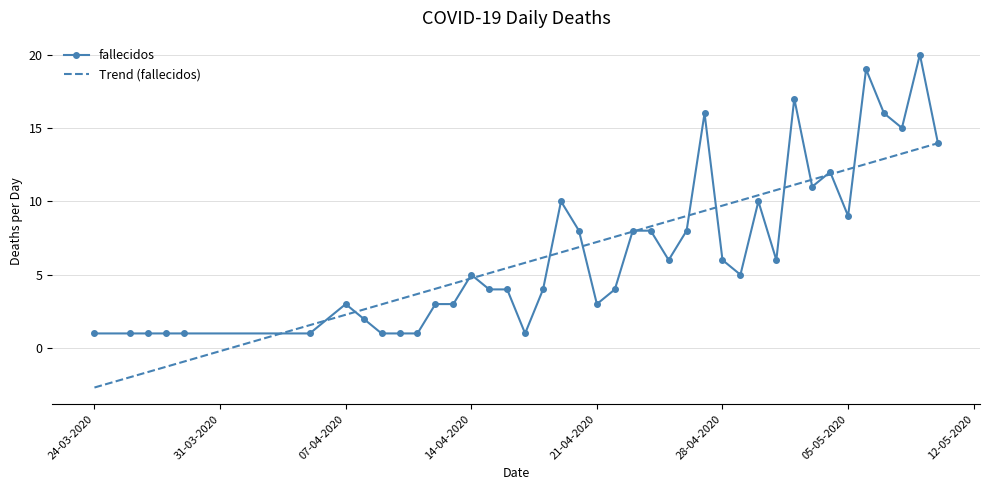

What is the smallest value displayed?

-2.7